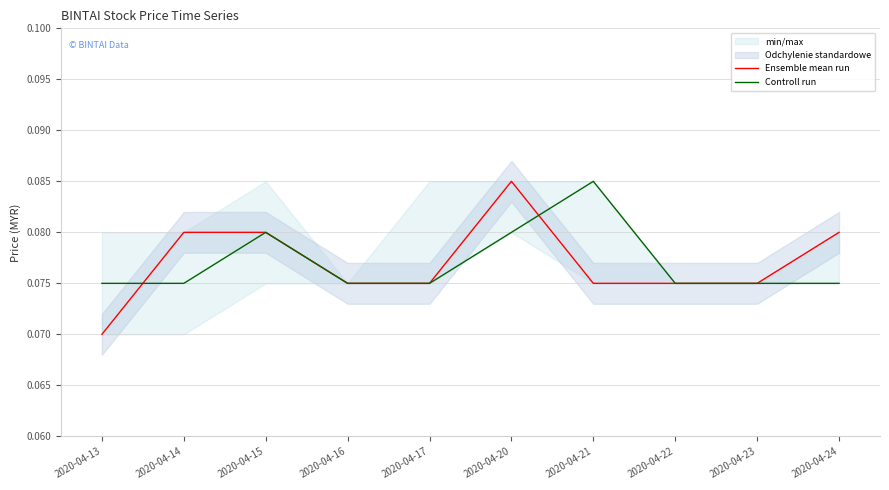

What is the value of the Ensemble mean run point at the 8th from the left?

0.1